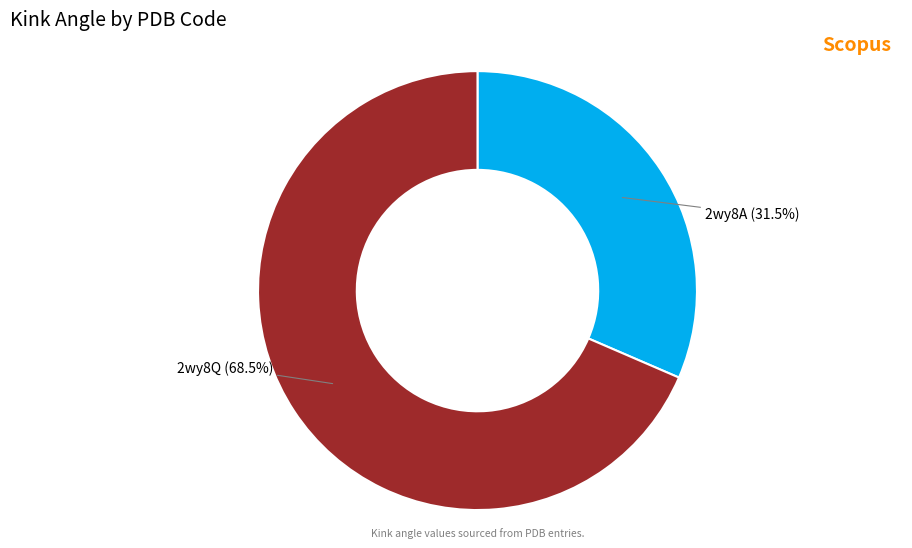

Is there any slice that represents more than half of the pie?

Yes